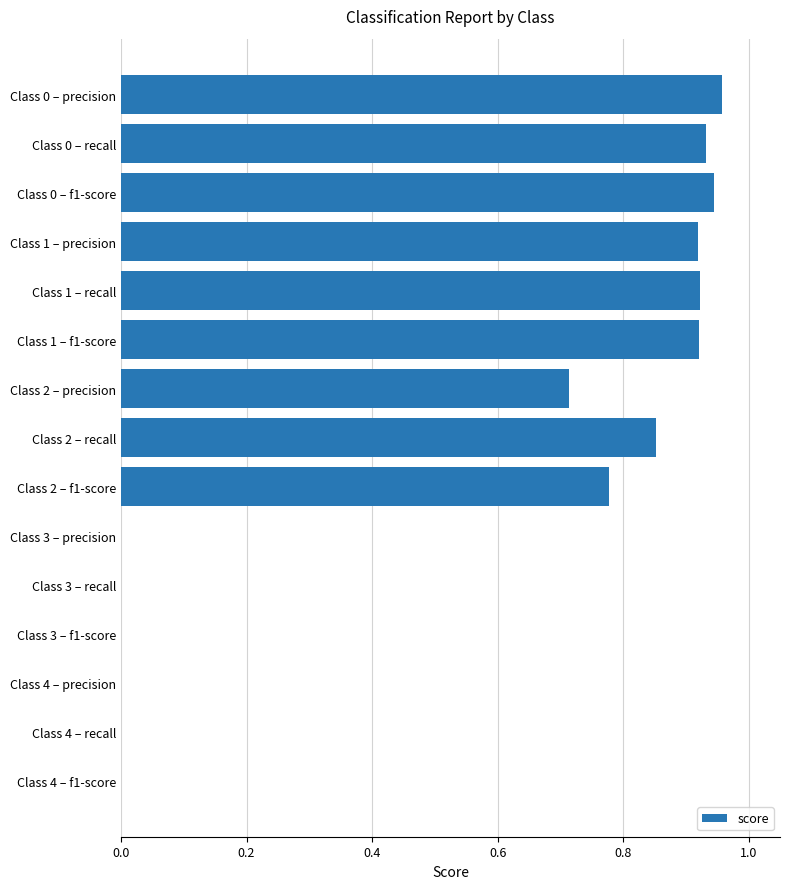

What is the change in value from Class 0 – f1-score to Class 4 – precision?

-0.9